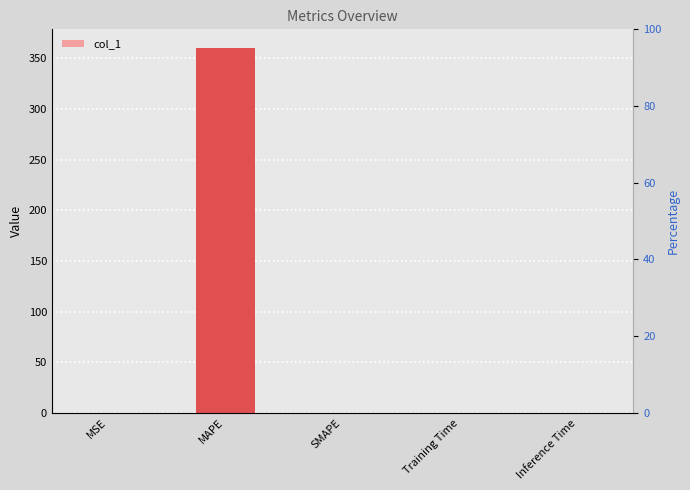

What is the difference between the maximum and minimum values?

360.4